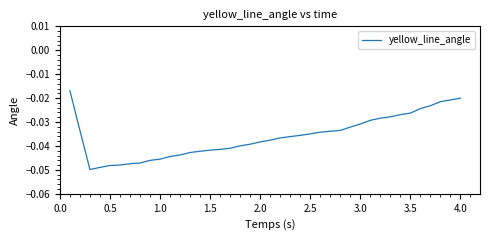

True or false: the data has more than 0 interior local peaks.

False